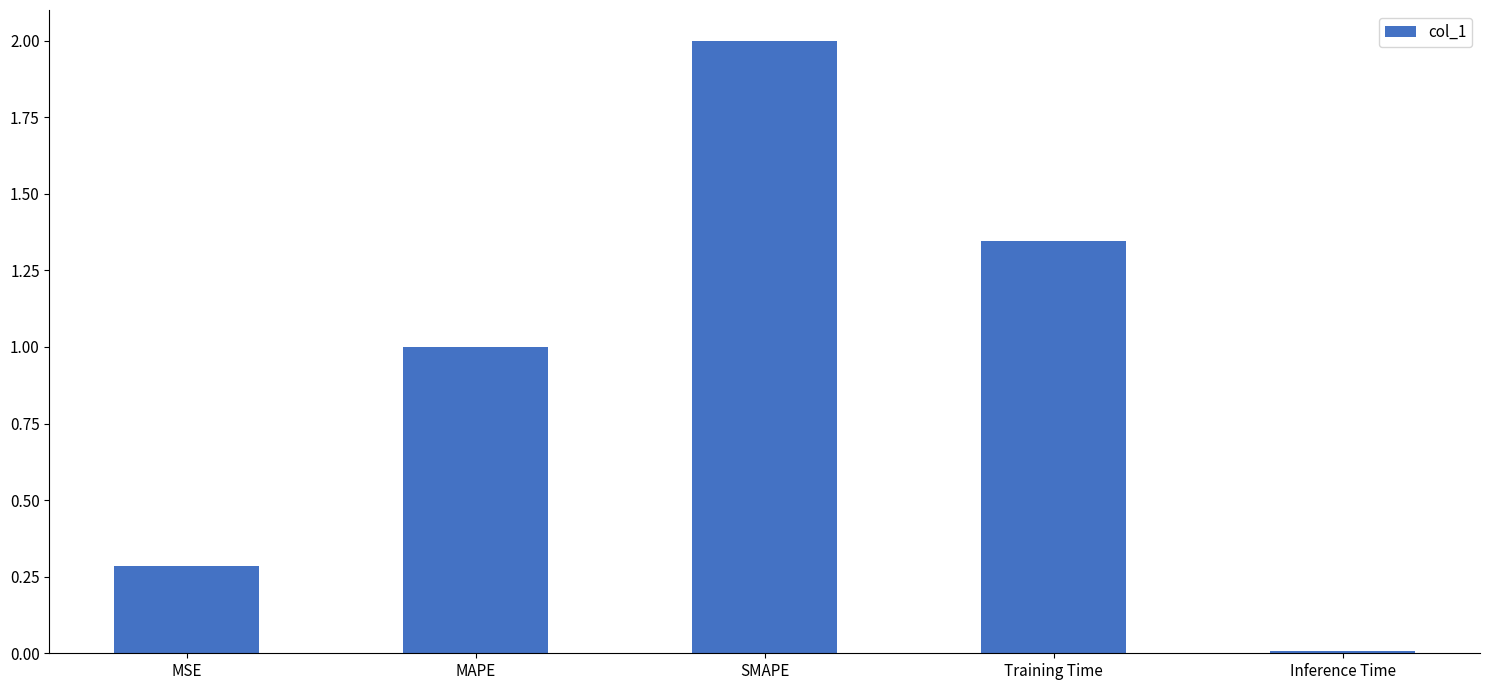

The chart shows a value of 0.0 at Inference Time. True or false?

True